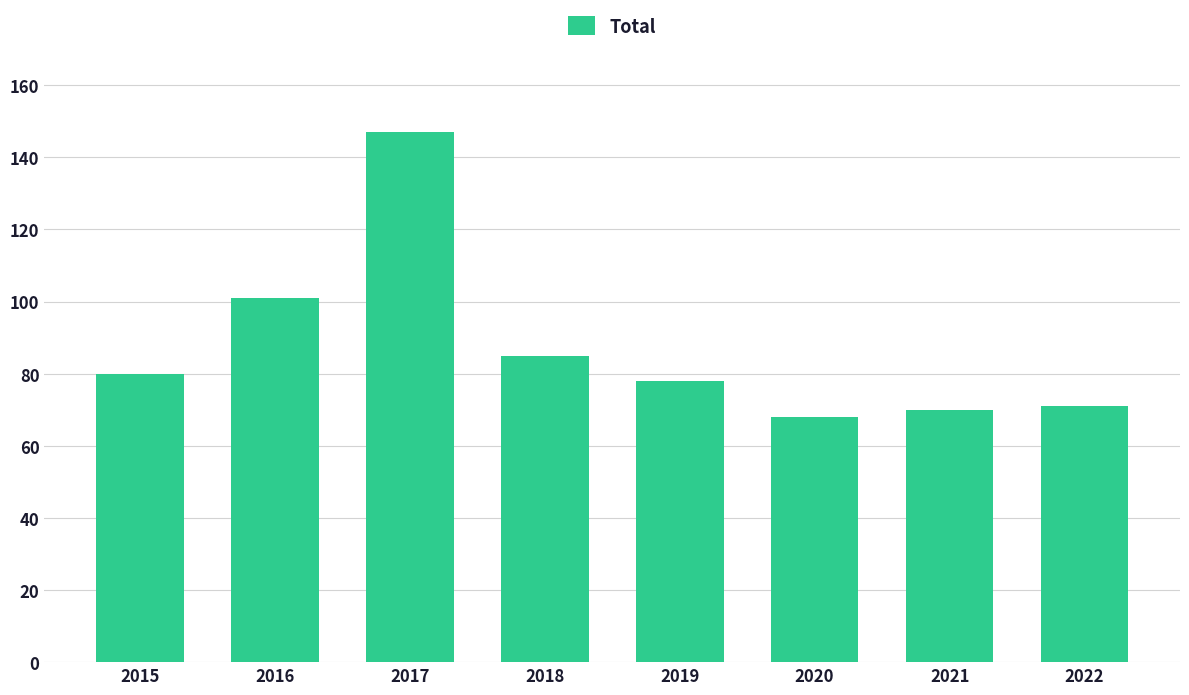

True or false: the data shows 238 at 2017.

False